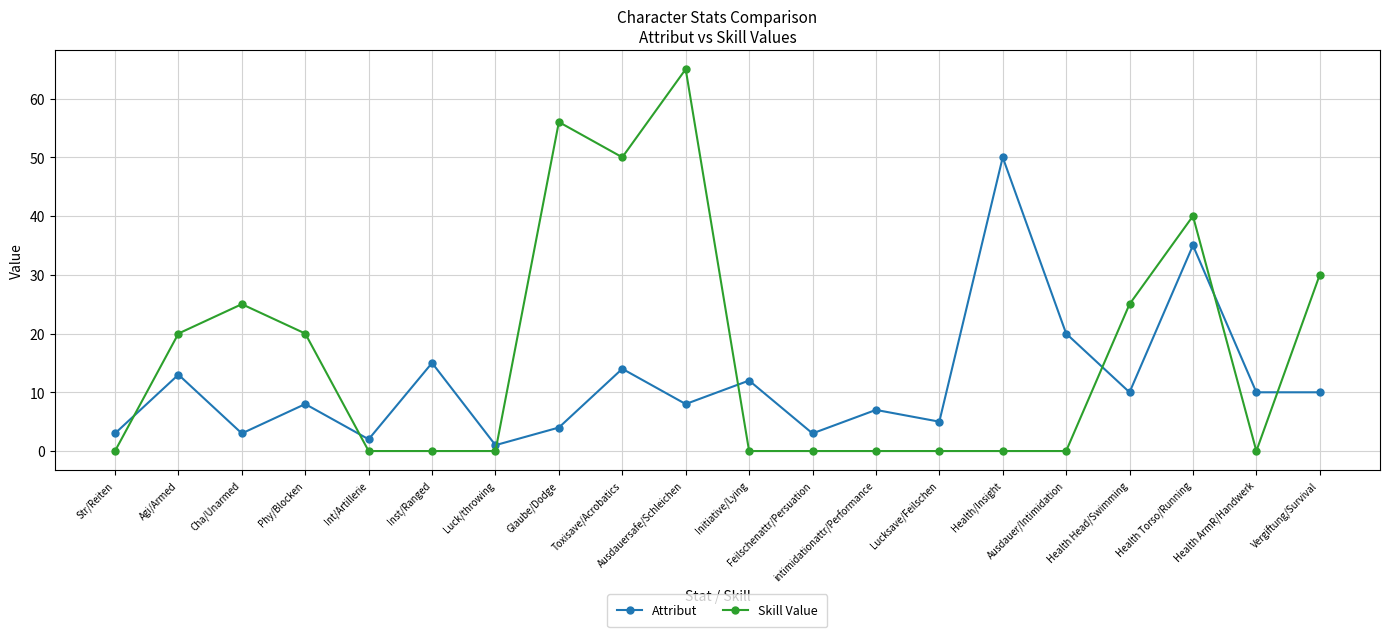

What is the total value across all series at Inst/Ranged?

15